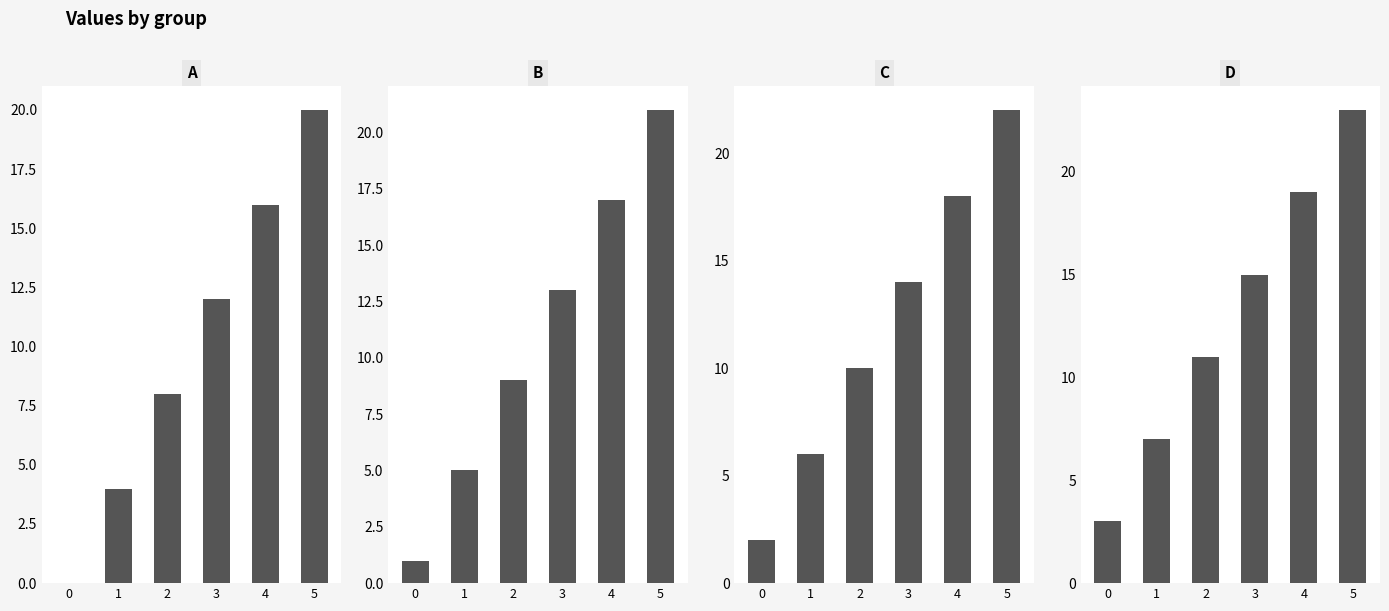

How many D values are between 7 and 19?

4